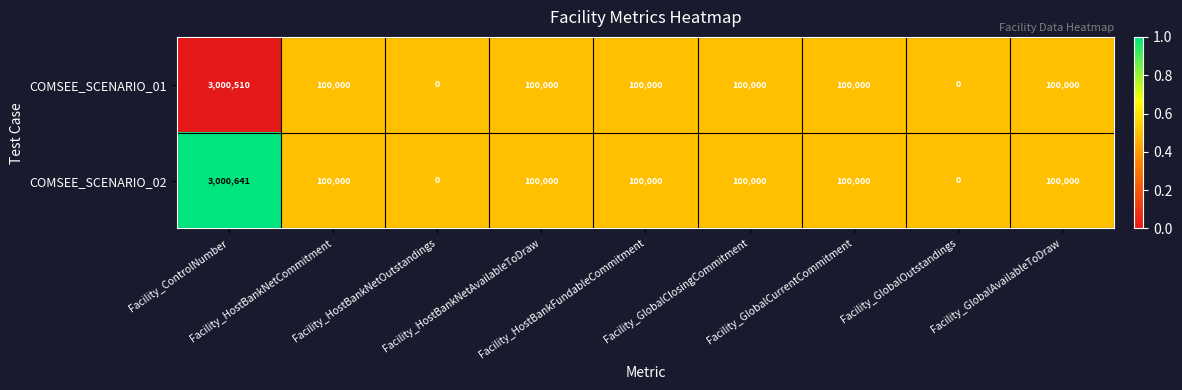

What is the maximum value for COMSEE_SCENARIO_02?

3000641